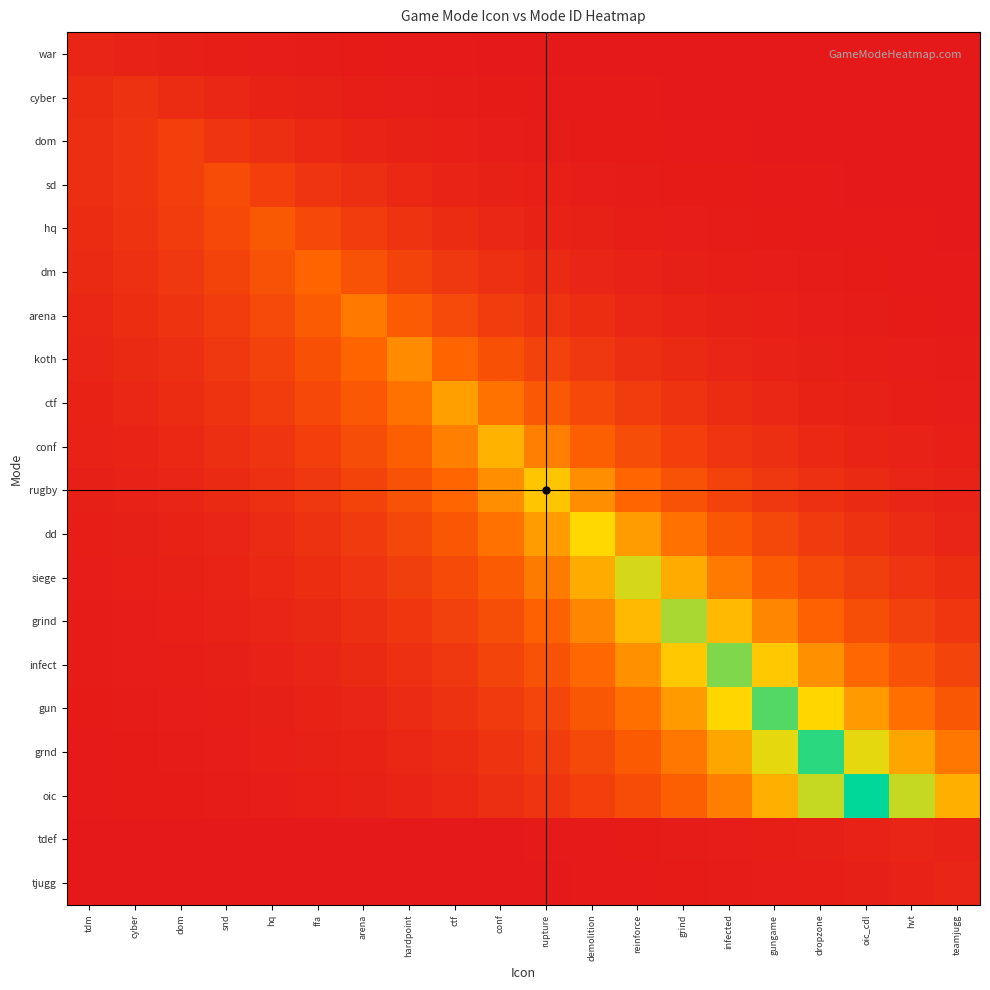

Which category has the lowest value across all series?

teamjugg